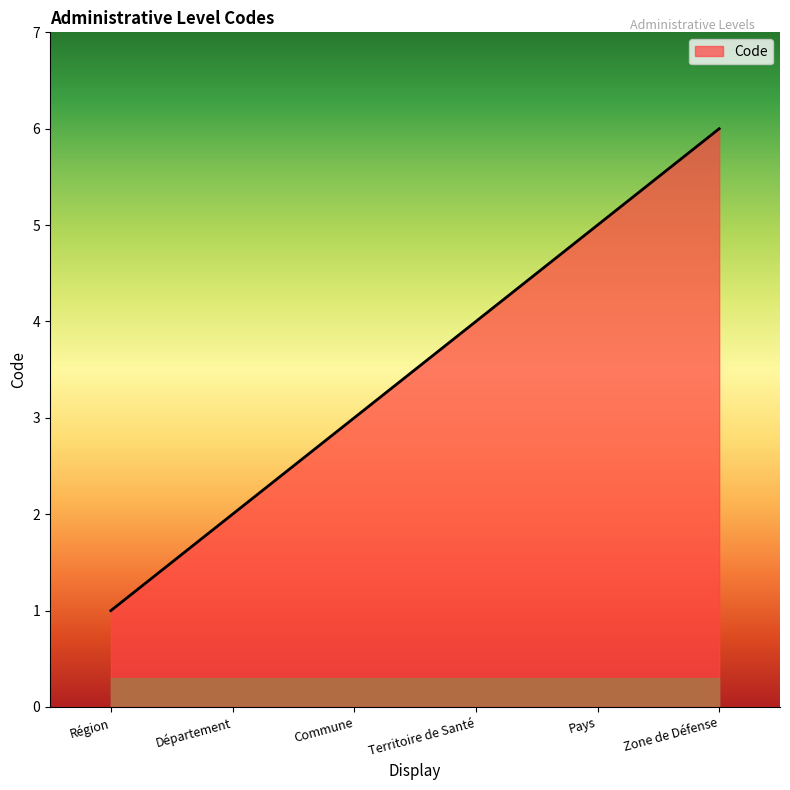

Reading left to right, extract all data points from this chart.

1	2	3	4	5	6